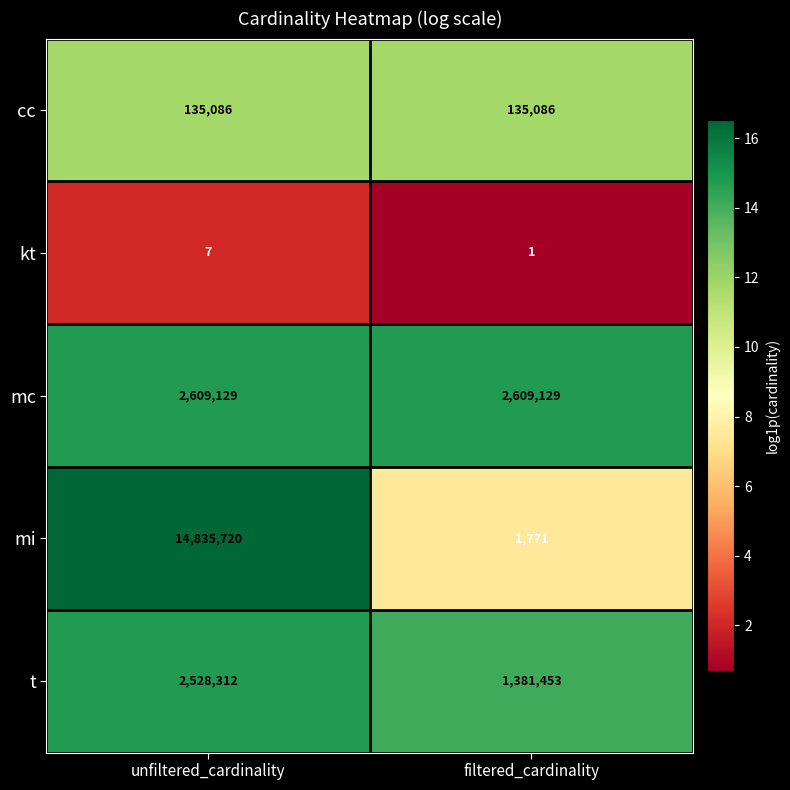

List the labels in order of t value, largest first.

unfiltered_cardinality, filtered_cardinality